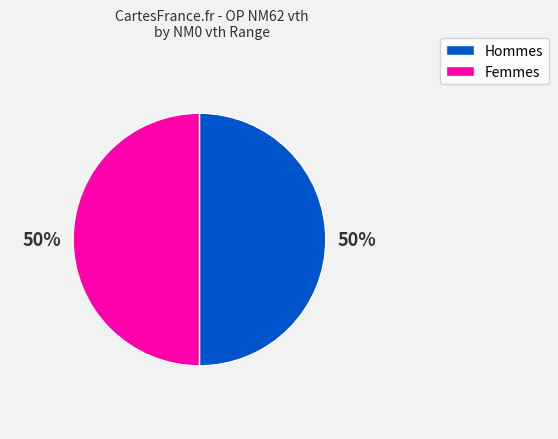

To the nearest percent, what is the average slice percentage?

50%